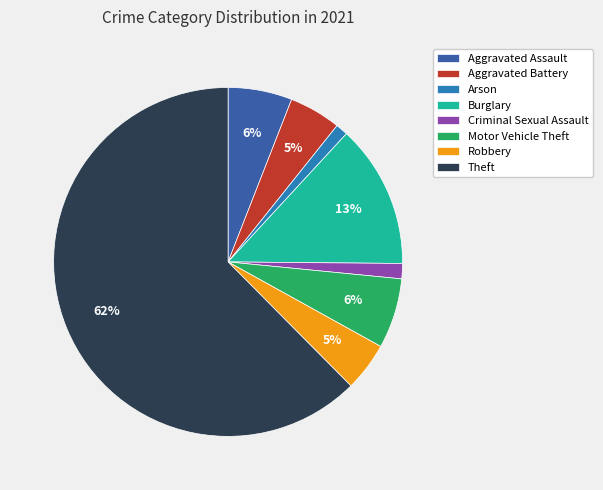

Which has a higher value, Robbery or Arson?

Robbery